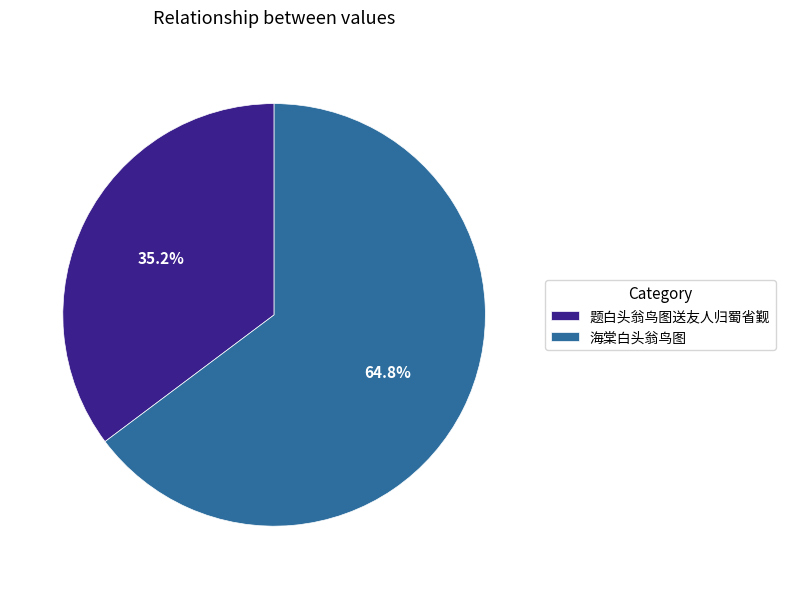

Which category has the smallest portion of the pie?

题白头翁鸟图送友人归蜀省觐